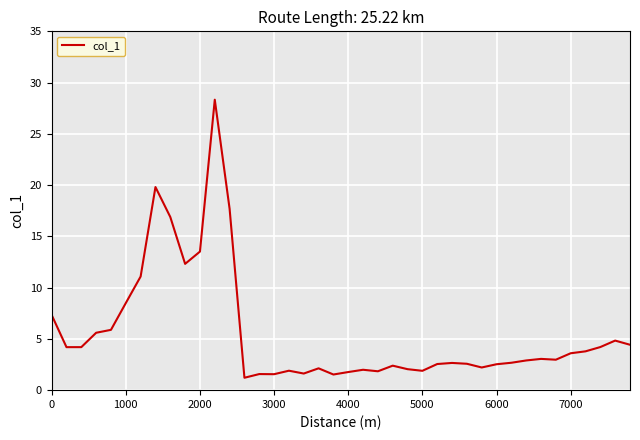

What is the difference between the maximum and minimum values?

27.1